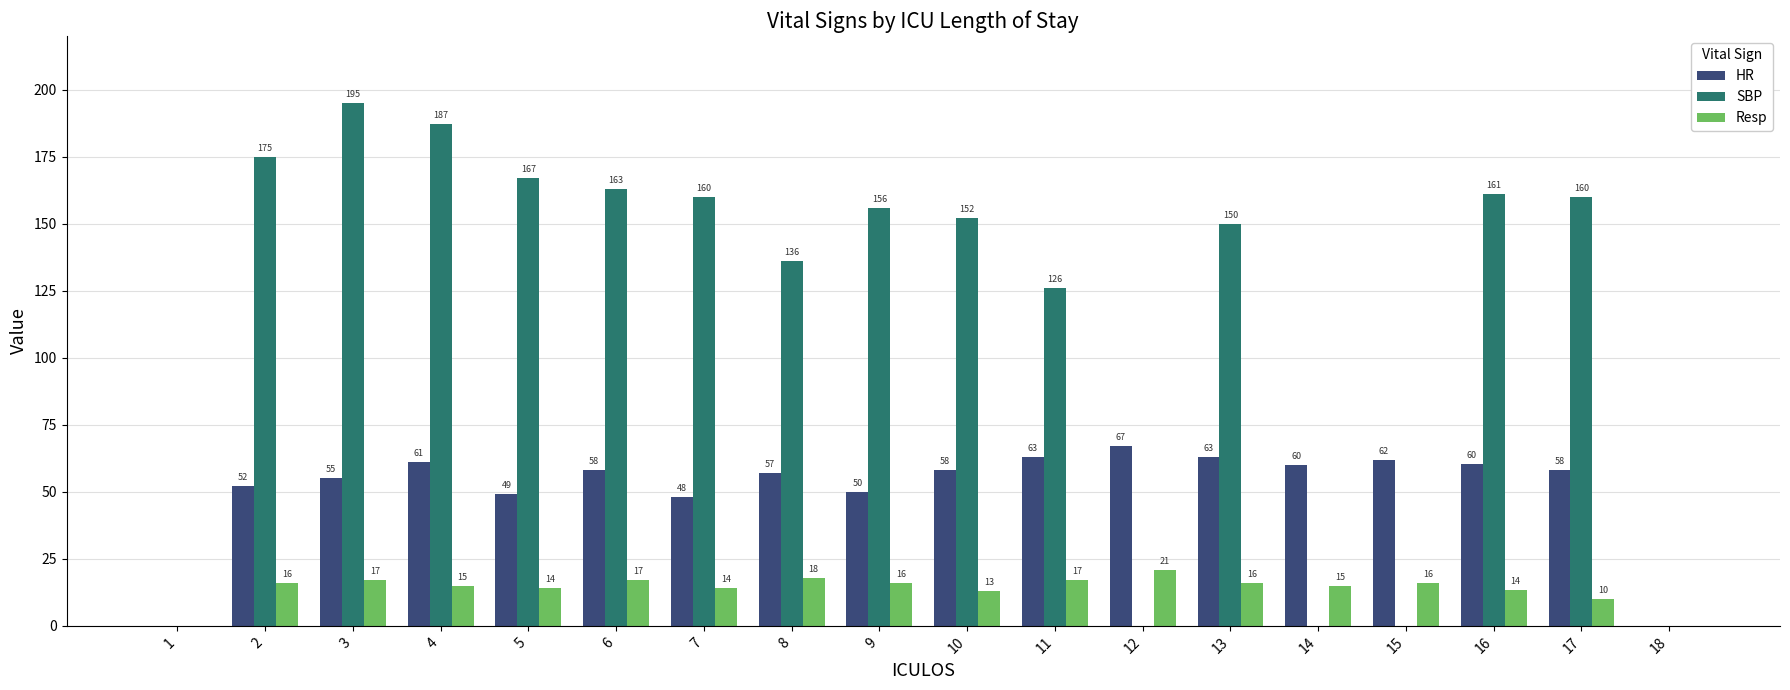

Is the value of HR at 11 greater than the value of SBP at 13?

No